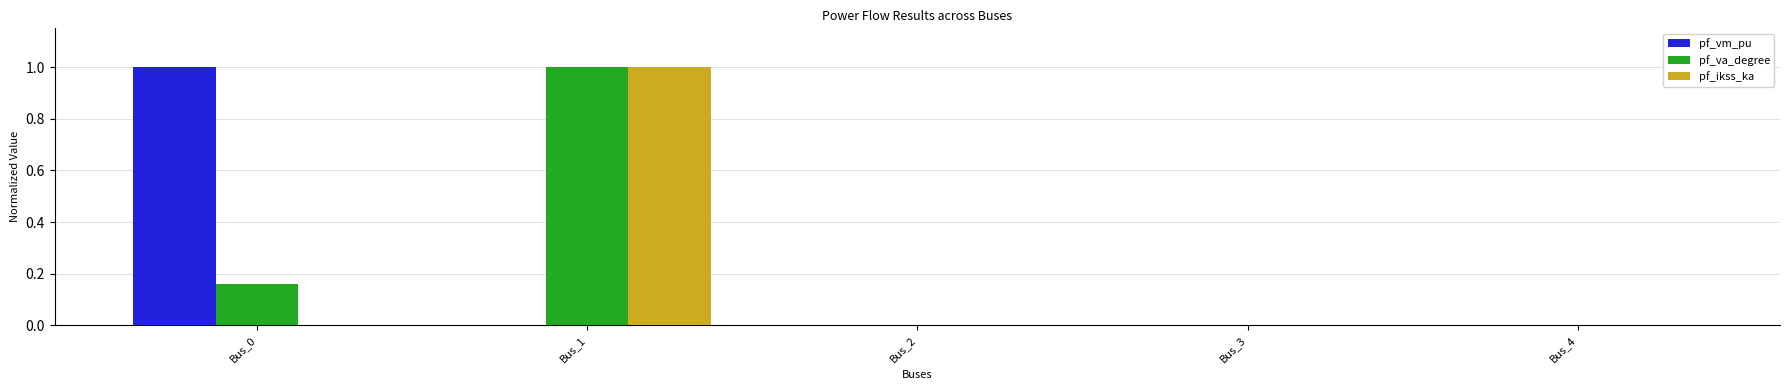

What is the greatest value displayed?

1.0